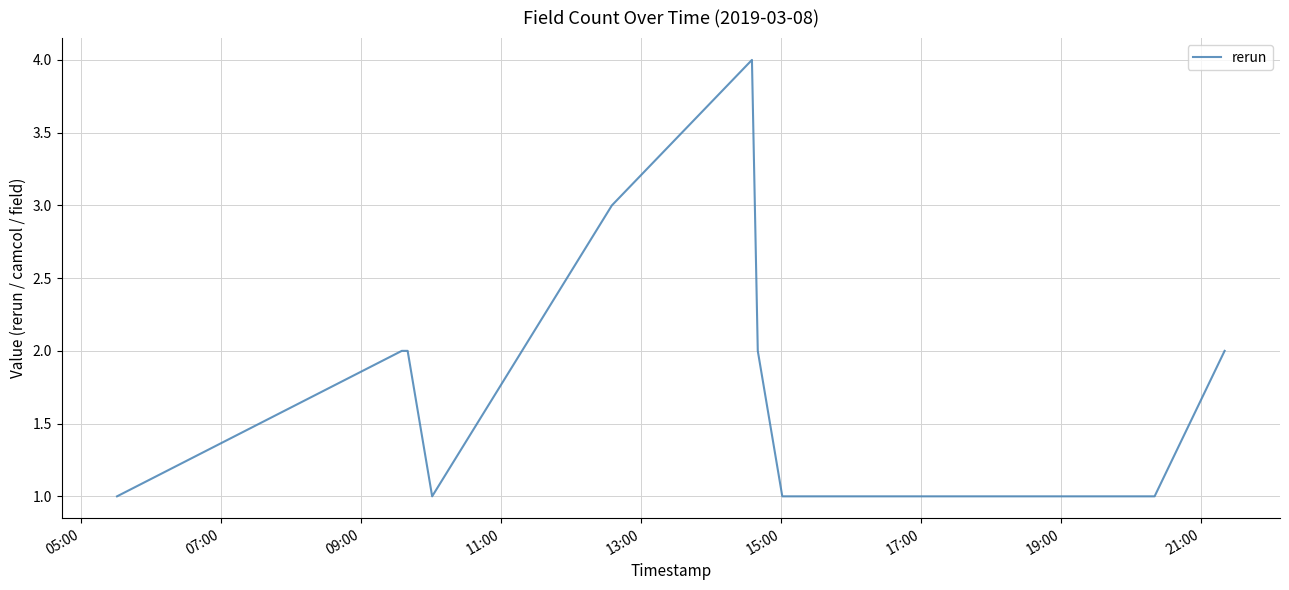

What is the greatest value displayed?

4